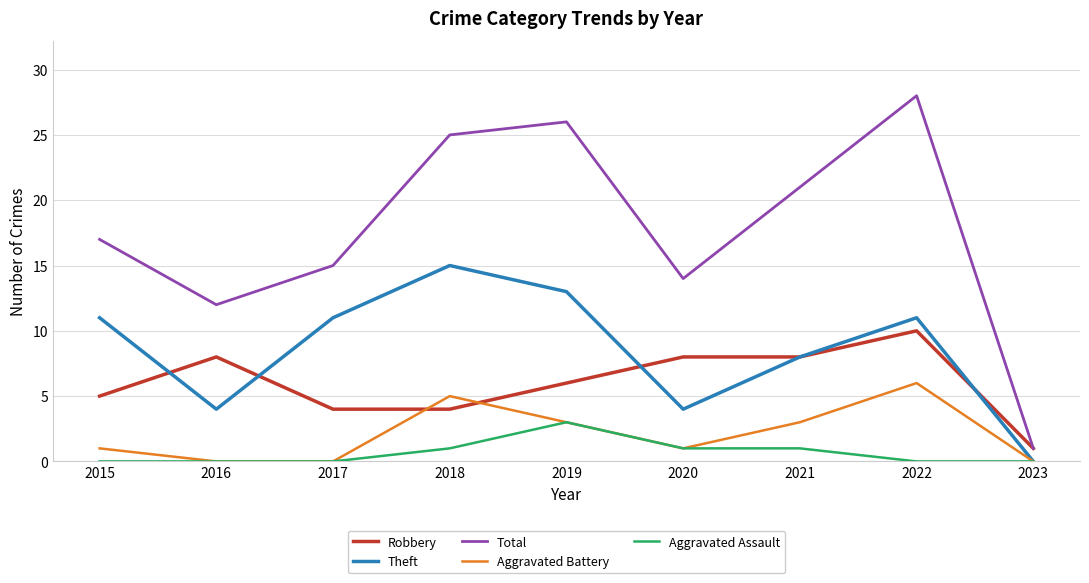

The Aggravated Battery series shows 0 at 2016. True or false?

True